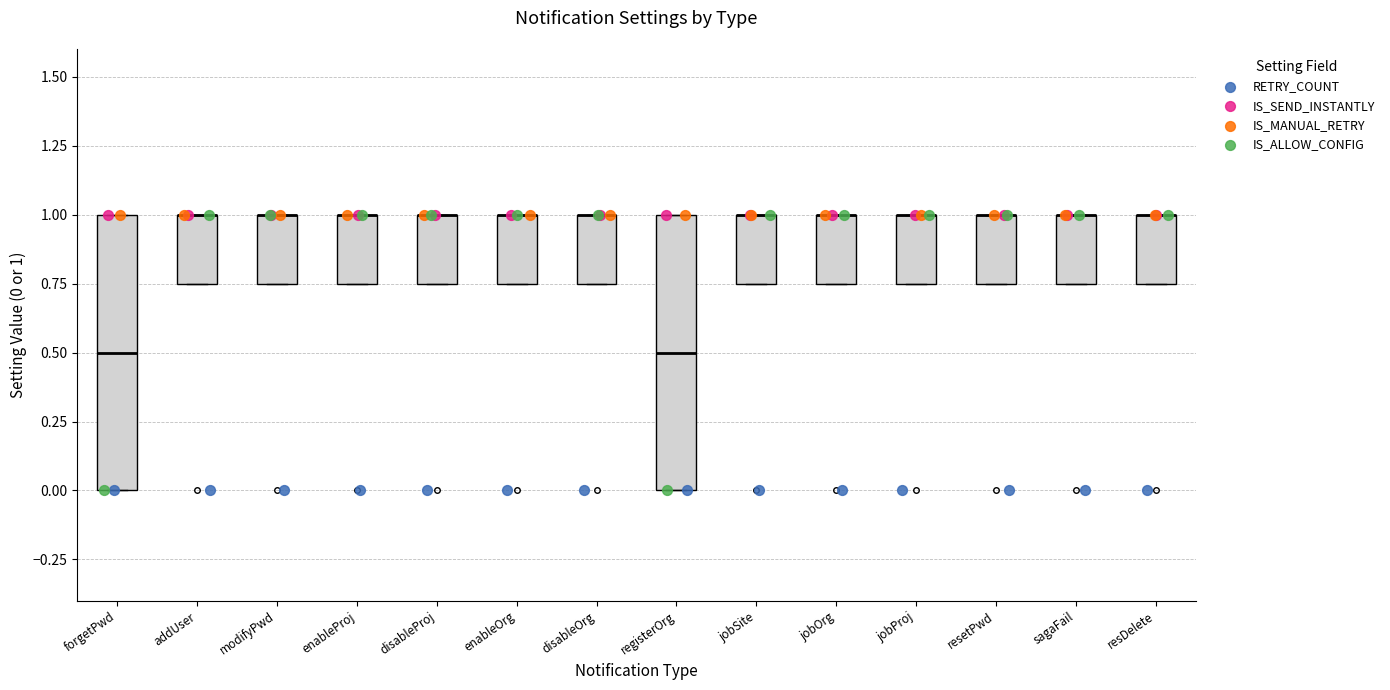

Where is the lower edge of the box for disableProj on the y-axis? The values are not printed on the chart, so give them approximately, as read against the axis.

0.75